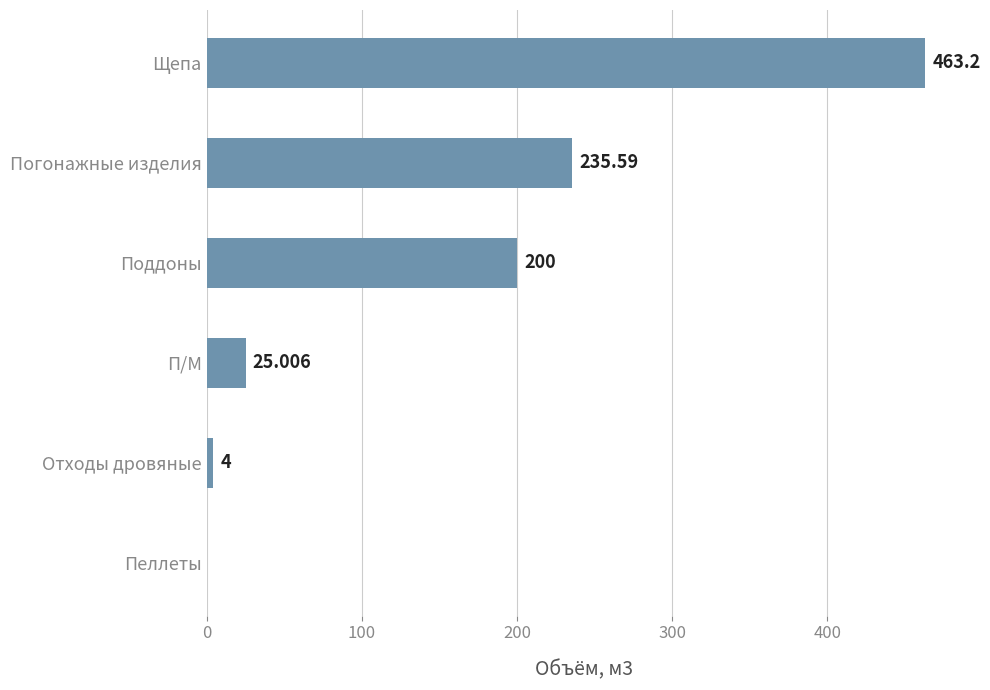

Between Щепа and Поддоны, which is larger?

Щепа